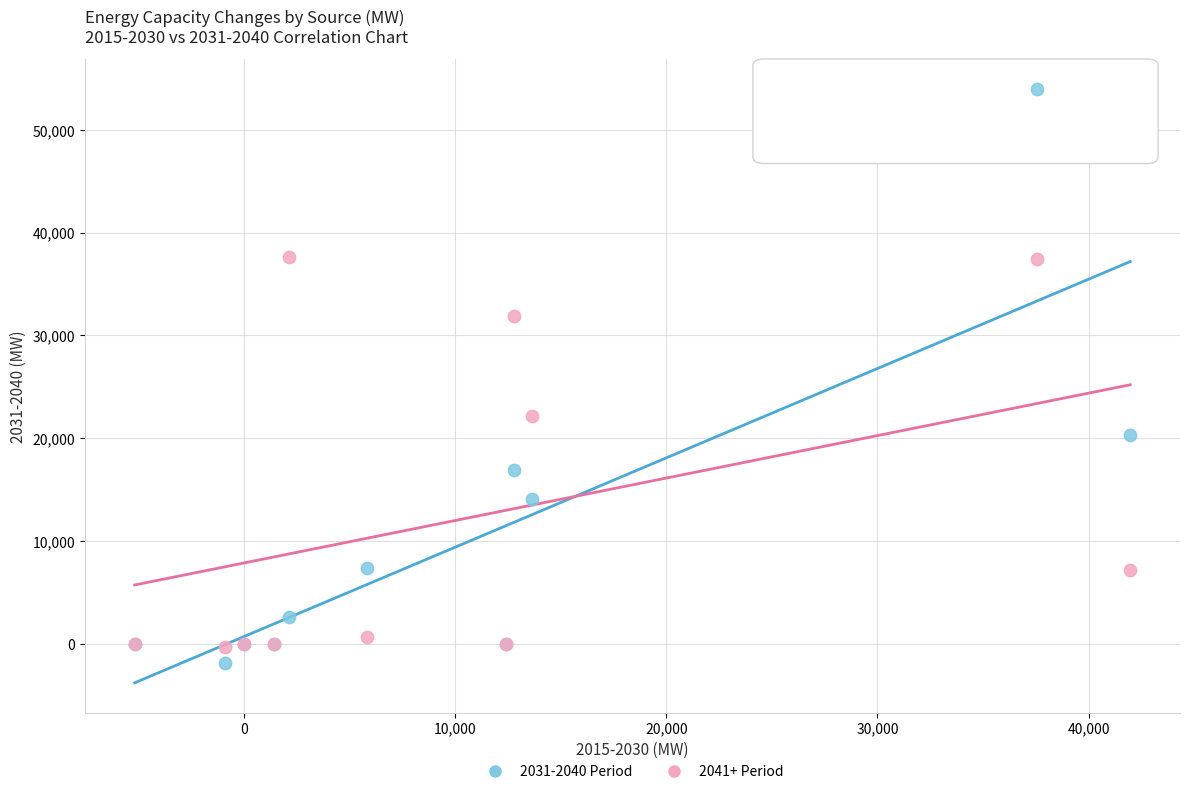

Which series has the largest Y range (max minus min)?

2031-2040 Period